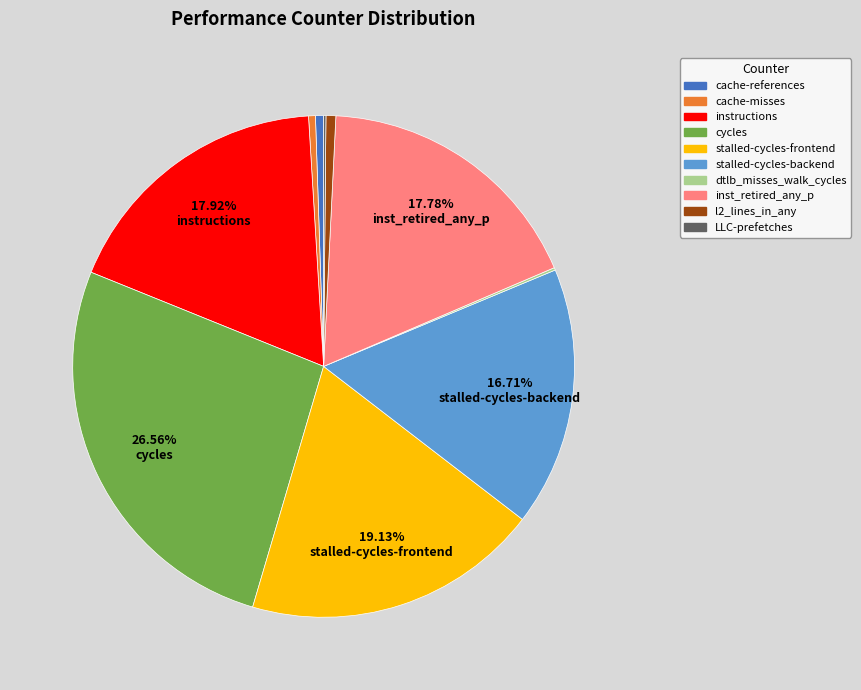

To the nearest percent, what is the average slice percentage?

10%